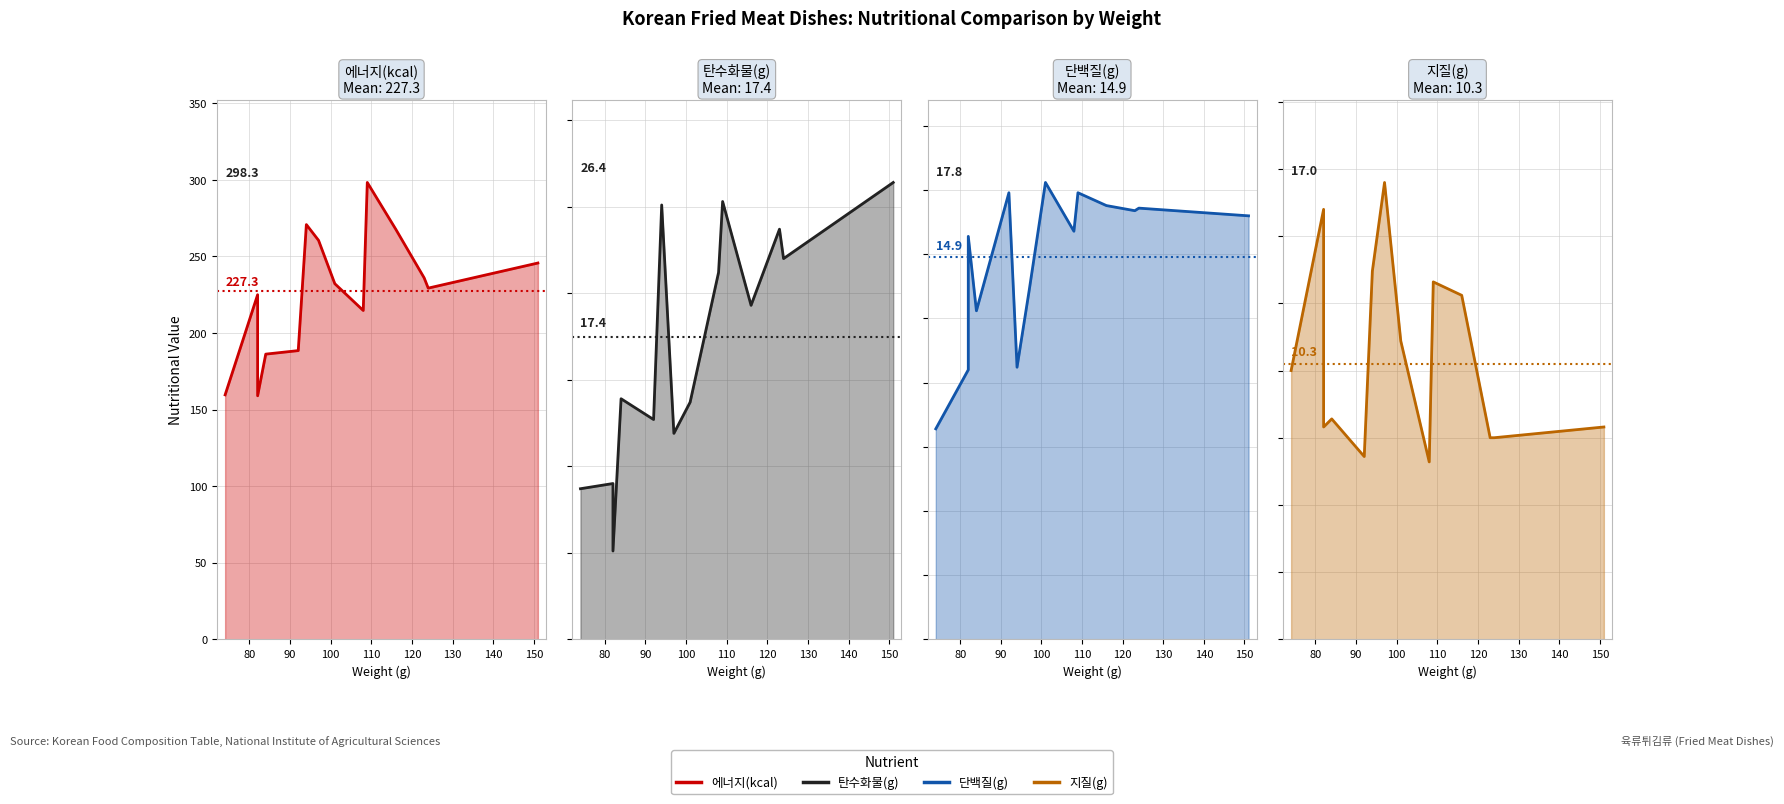

What are all the series names shown in the legend?

에너지(kcal), 탄수화물(g), 단백질(g), 지질(g)